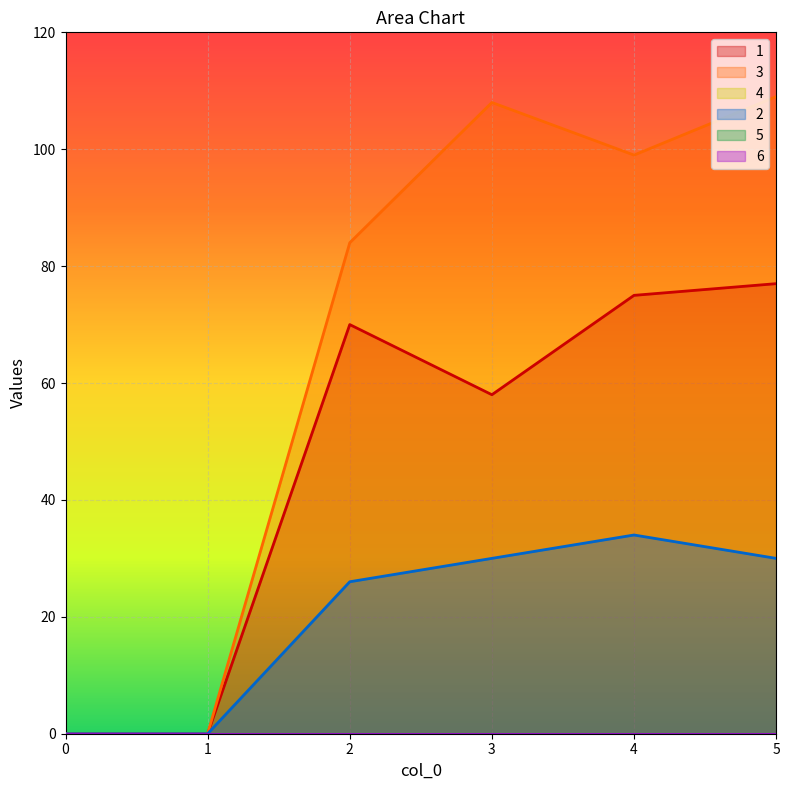

What is the average value of the 3 series?

67